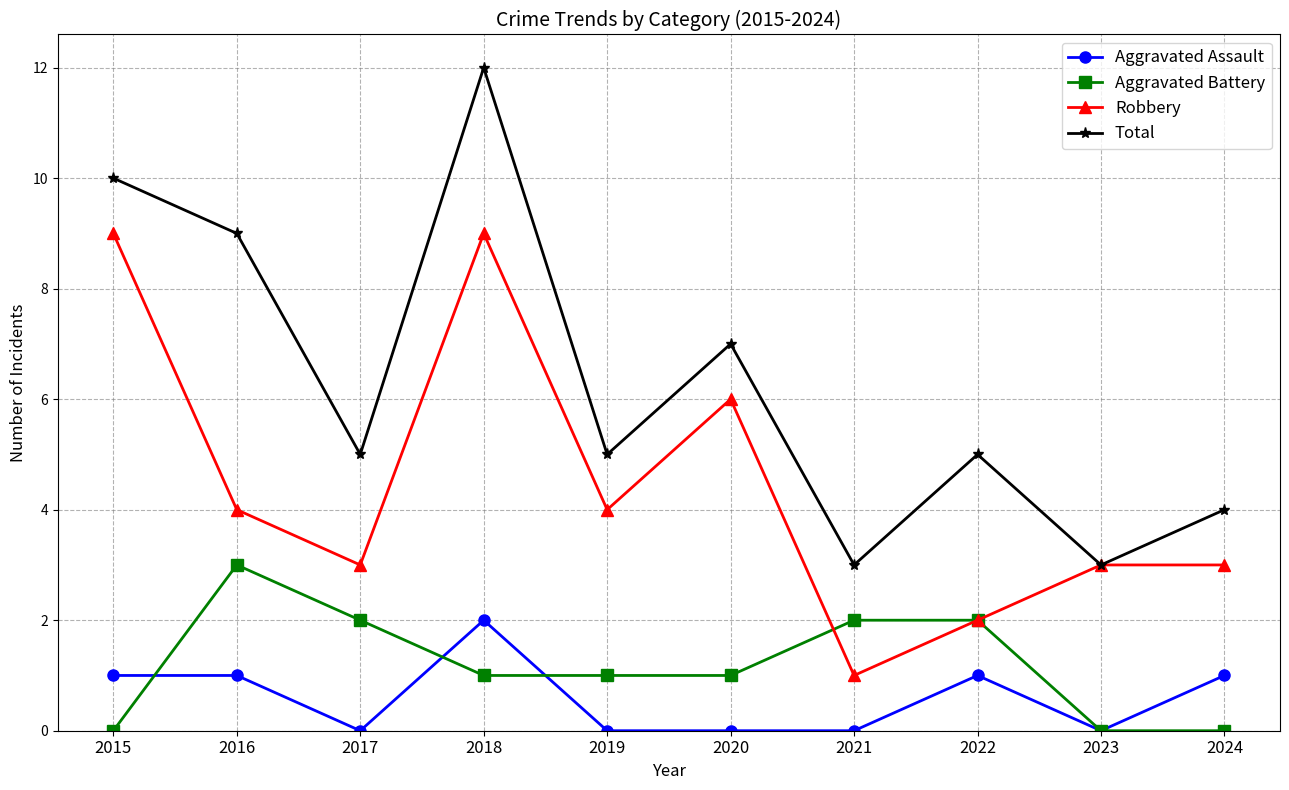

In Total, how many points are lower than both neighbors (excluding endpoints)?

4